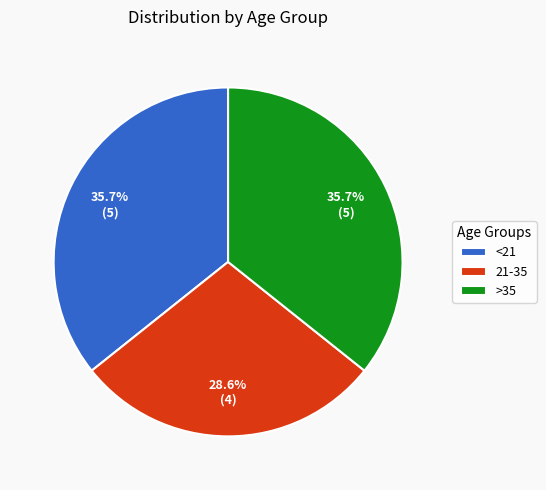

Is it true that <21 is 26% of the pie?

False